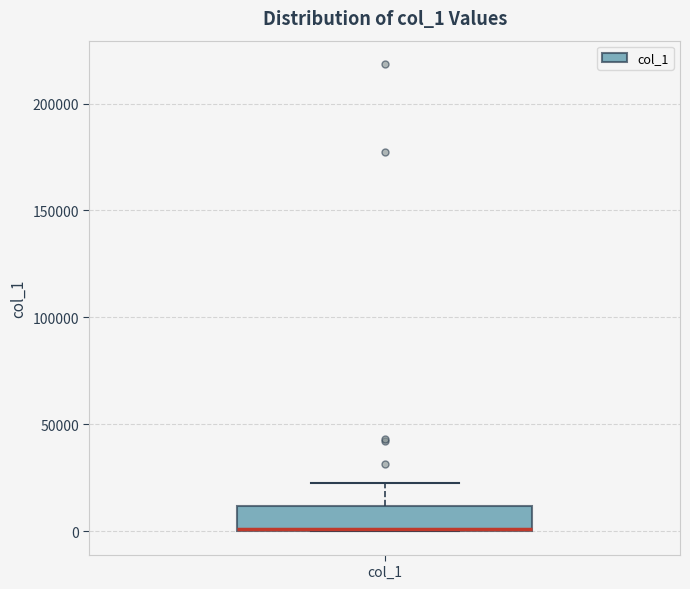

Where does the upper whisker of the box for col_1 end on the y-axis? The values are not printed on the chart, so give them approximately, as read against the axis.

25000